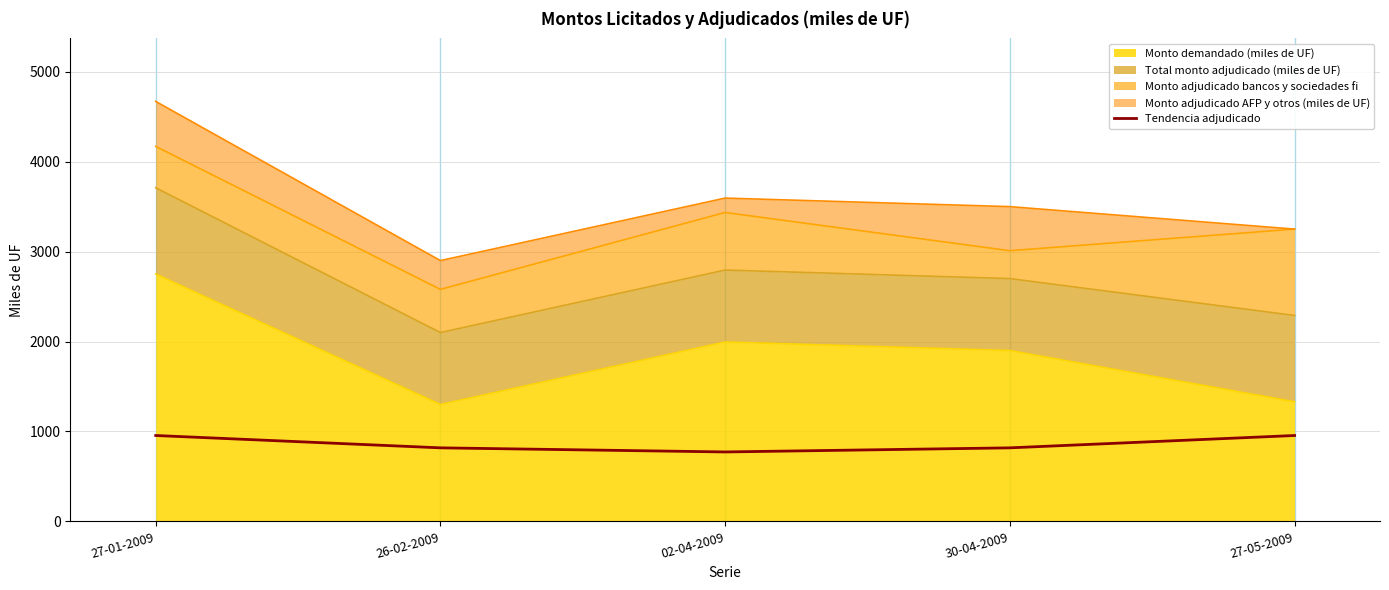

The value at 27-01-2009 is 614.4. True or false?

False